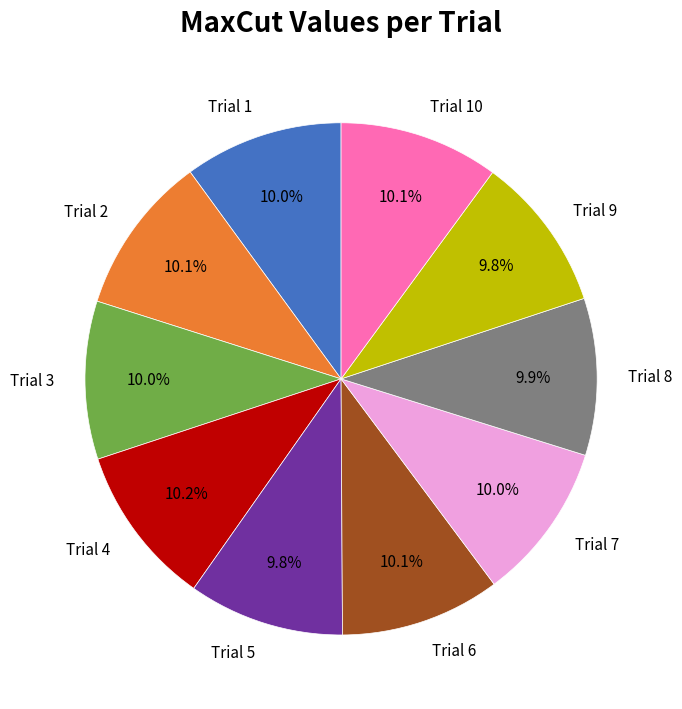

Is Trial 6 the majority of the pie?

No